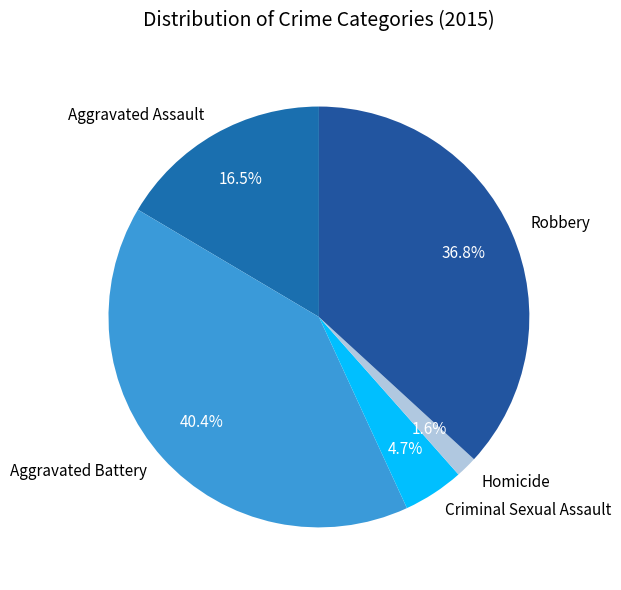

Is Criminal Sexual Assault the majority of the pie?

No